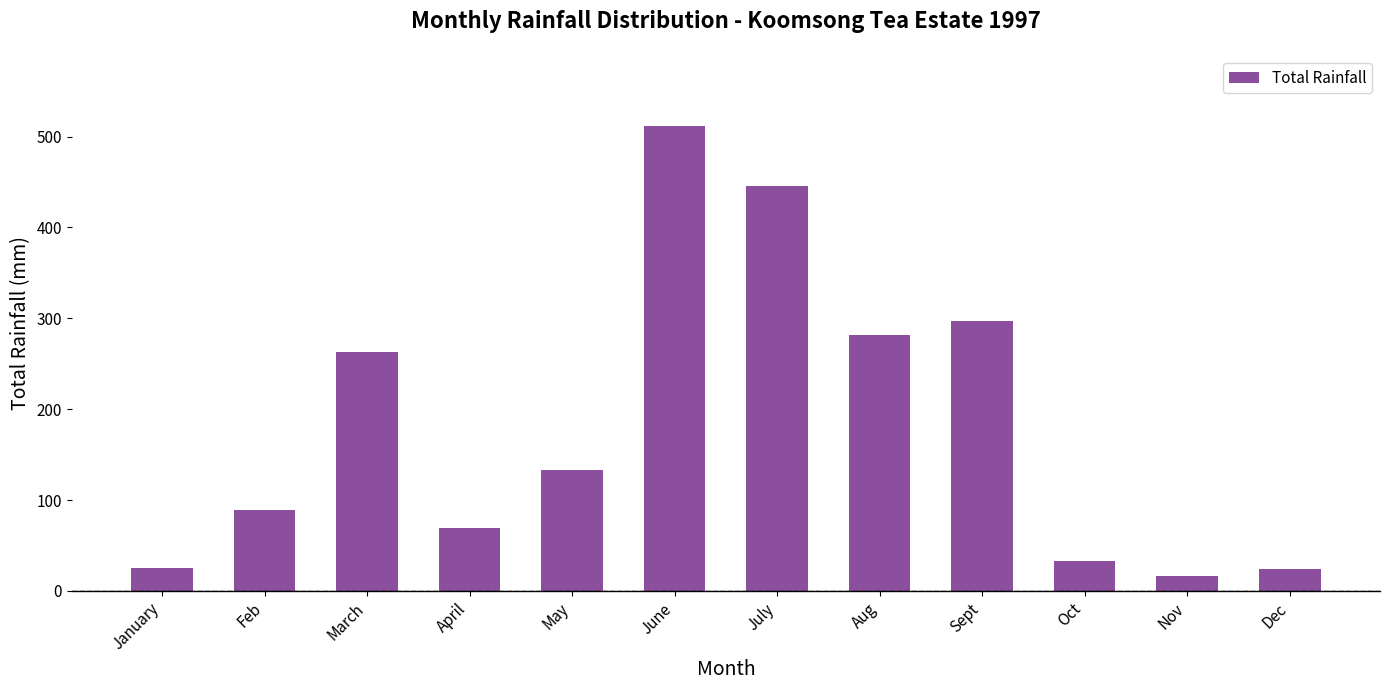

The chart shows a value of 133.4 at May. True or false?

True